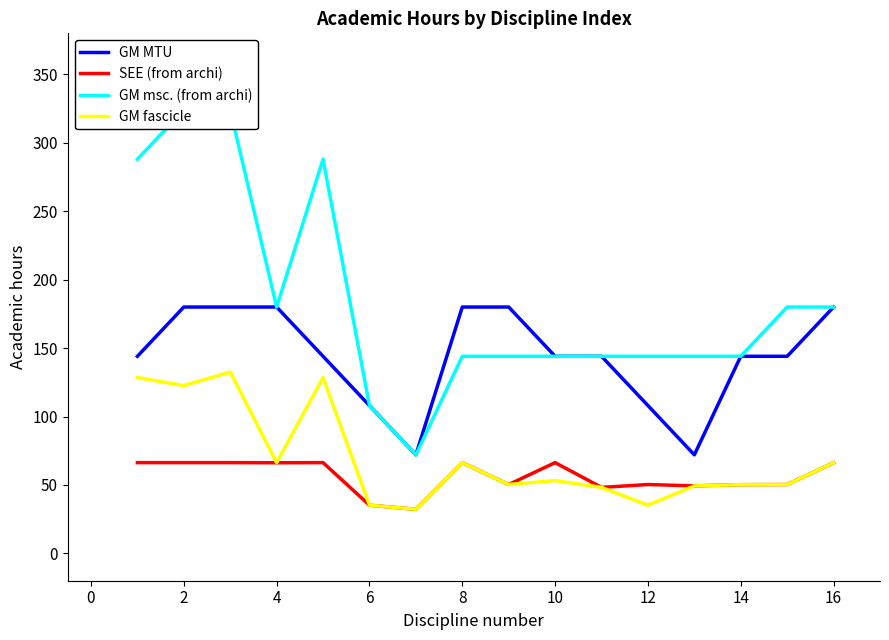

The value of GM MTU at 8 is 250.6. True or false?

False